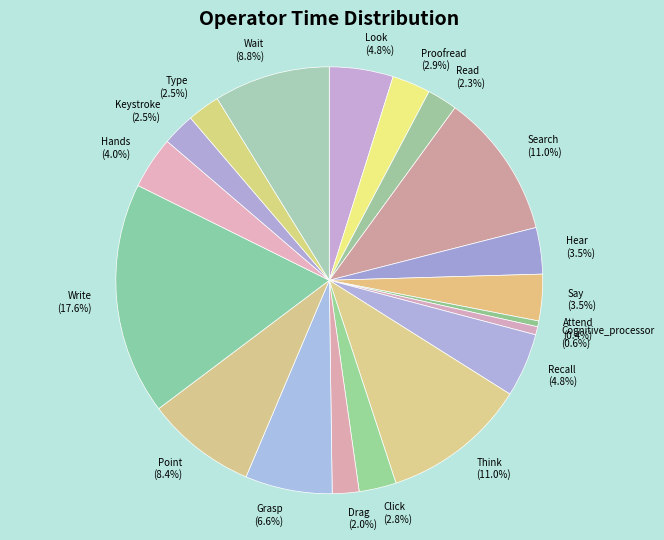

Count the number of slices in the pie.

19